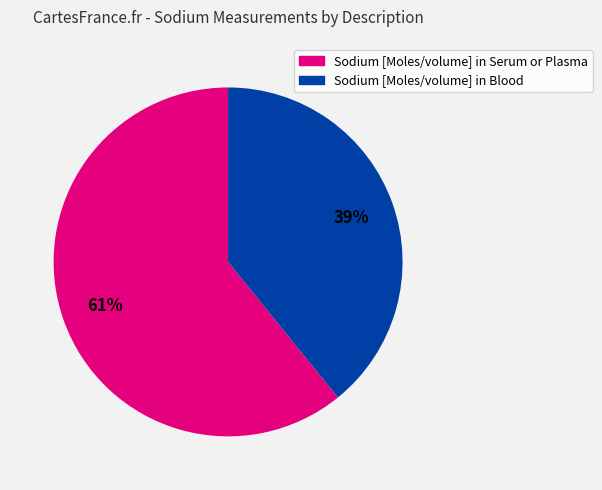

Rank the categories by value from highest to lowest.

Sodium [Moles/volume] in Serum or Plasma, Sodium [Moles/volume] in Blood